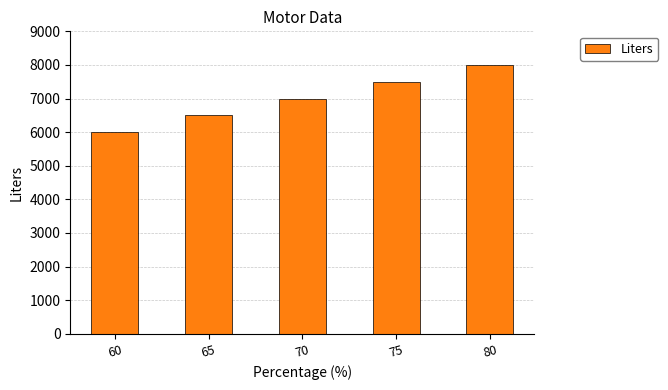

Is it true that the value at 70 is 2608?

False